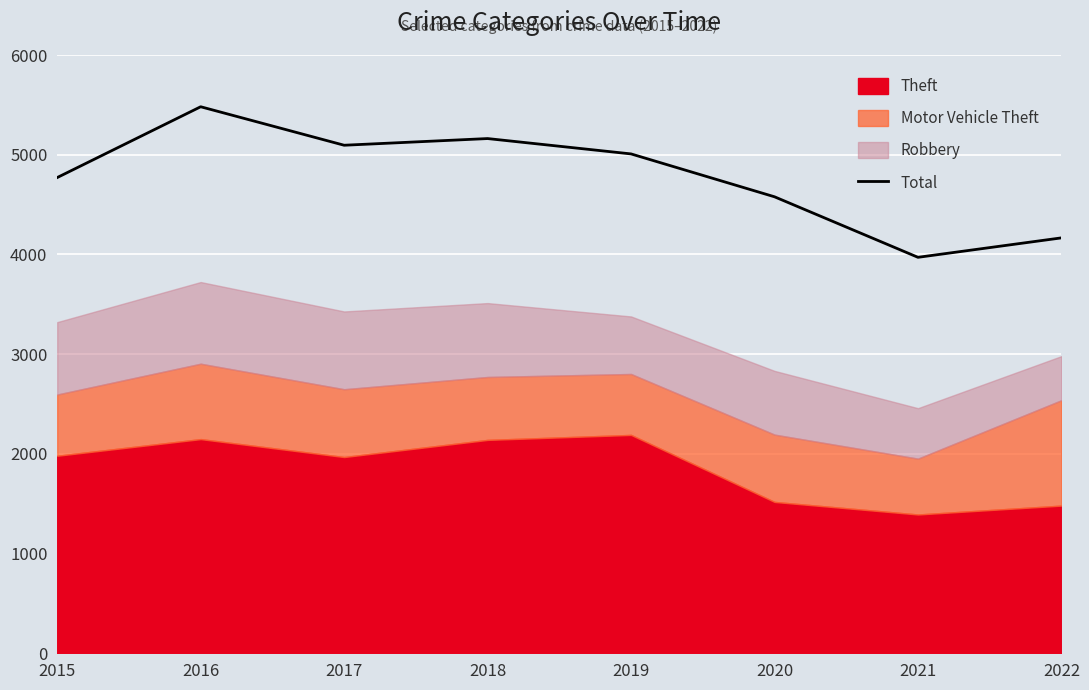

Rank the categories by value from highest to lowest.

2016, 2018, 2017, 2019, 2015, 2020, 2022, 2021